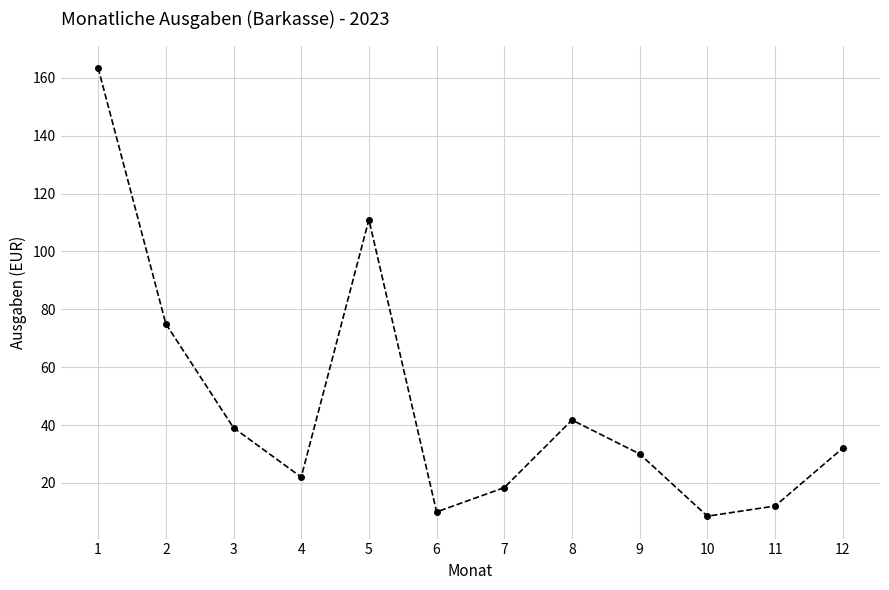

What is the difference between the second highest and second lowest values?

101.0